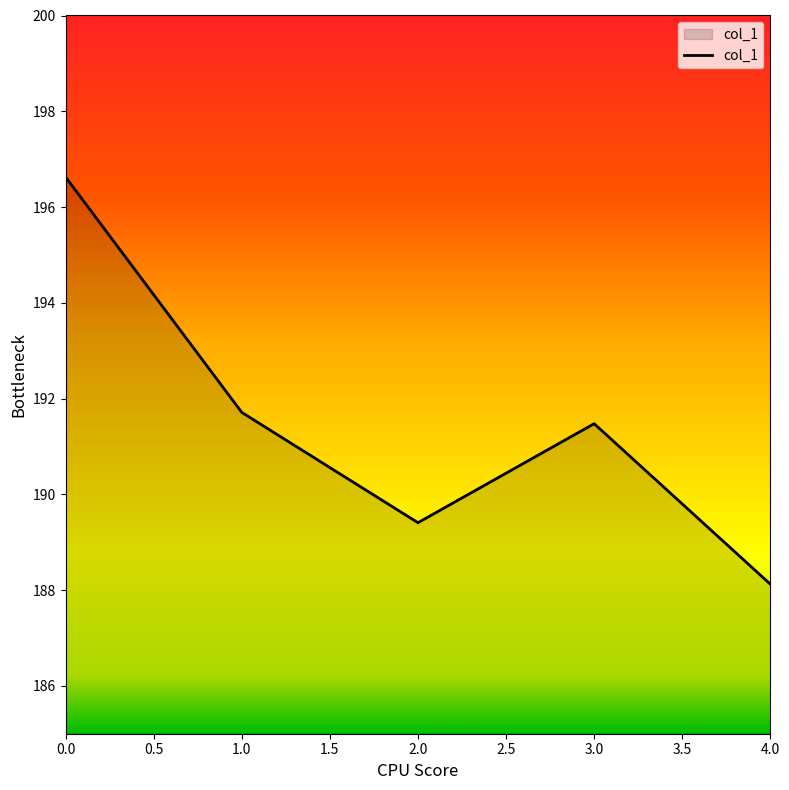

How many categories are shown in the chart?

5